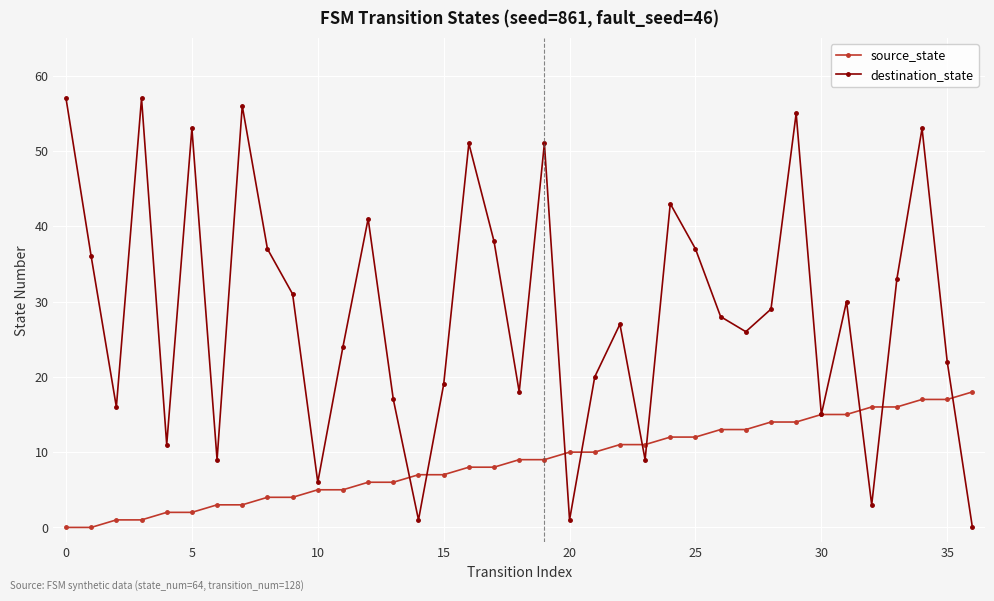

At how many categories does at least one series exceed 48?

8